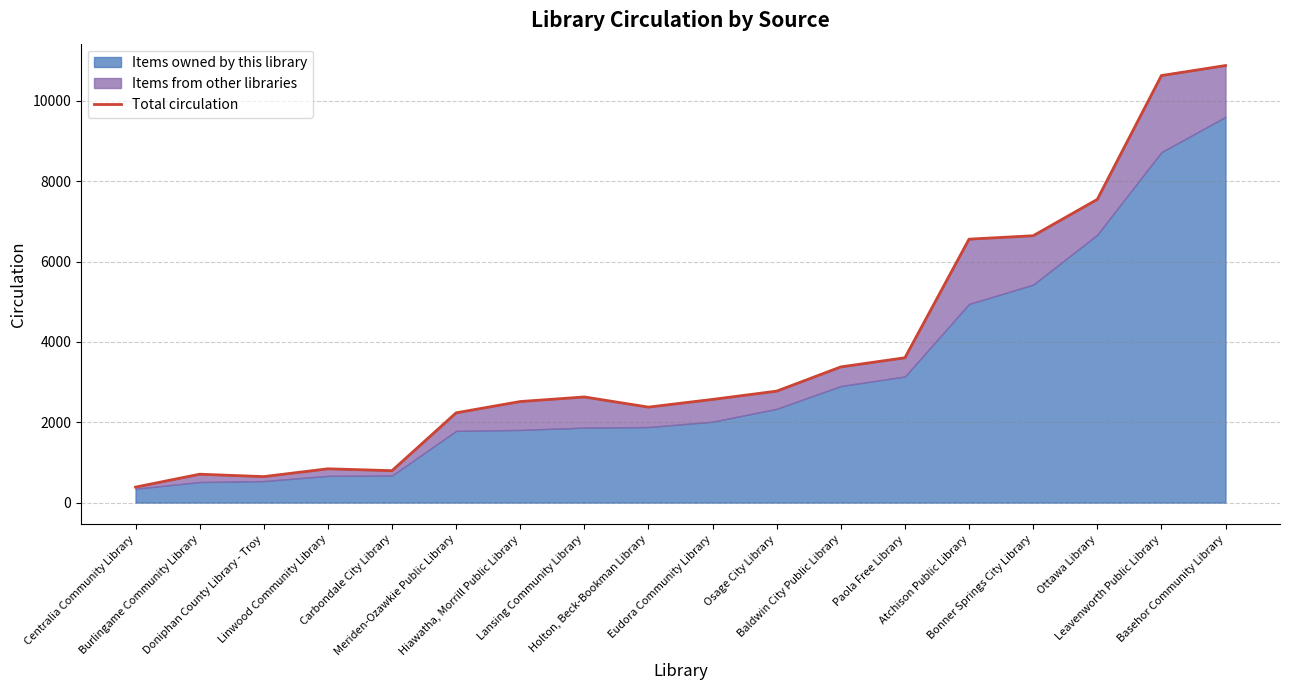

Where is the first local maximum?

Burlingame Community Library